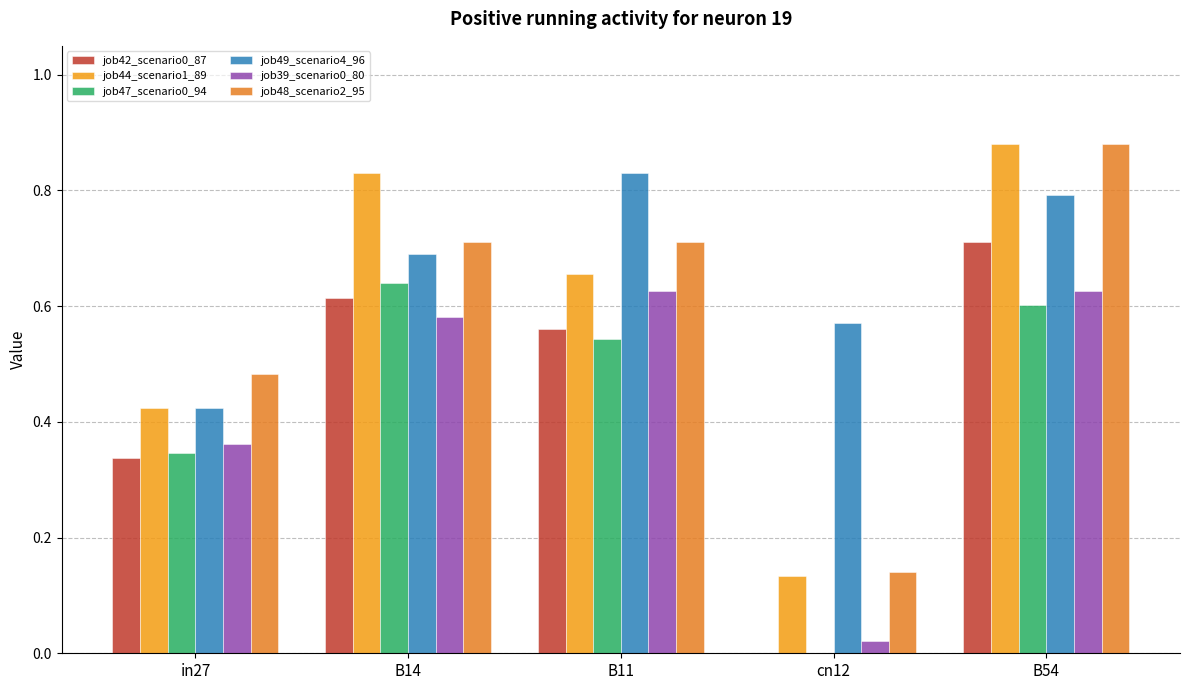

Does the chart contain stacked bars?

No